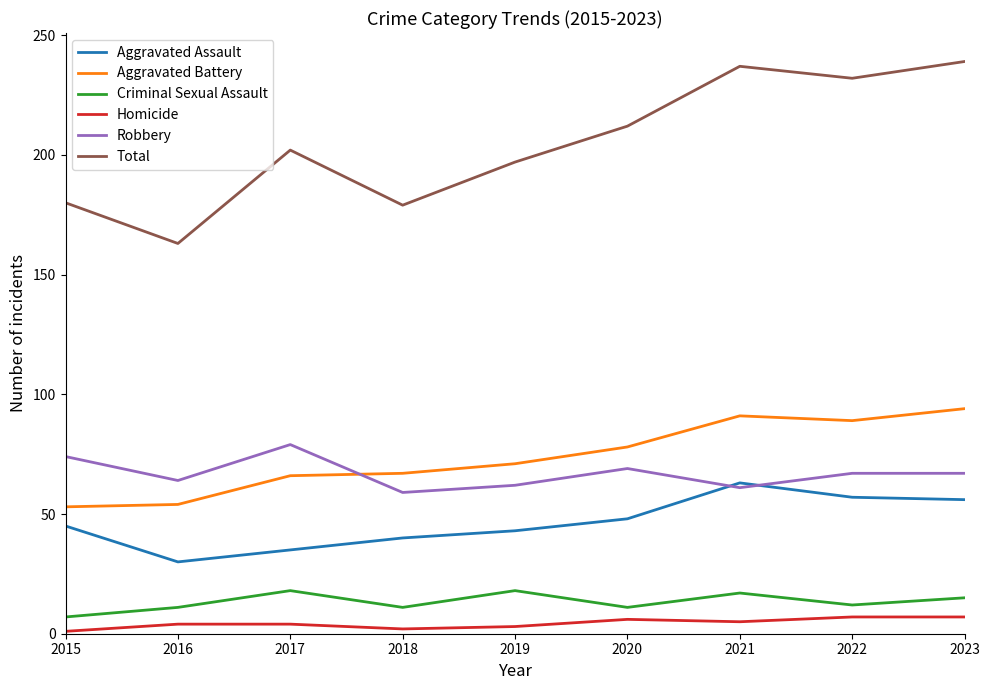

At which category does Criminal Sexual Assault reach its first local valley?

2018